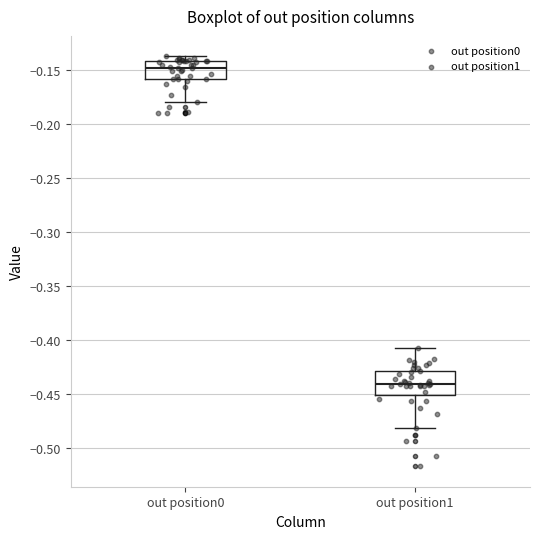

Where does the median line of the box for out position0 sit on the y-axis? The values are not printed on the chart, so give them approximately, as read against the axis.

-0.145